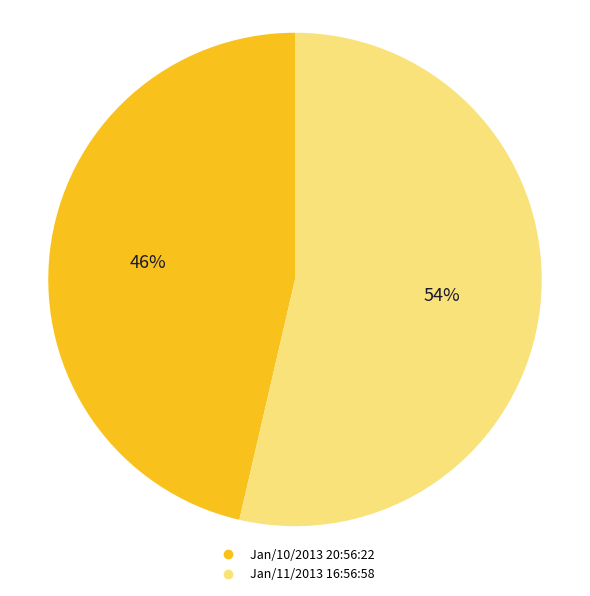

To the nearest percent, what is the average slice percentage?

50%